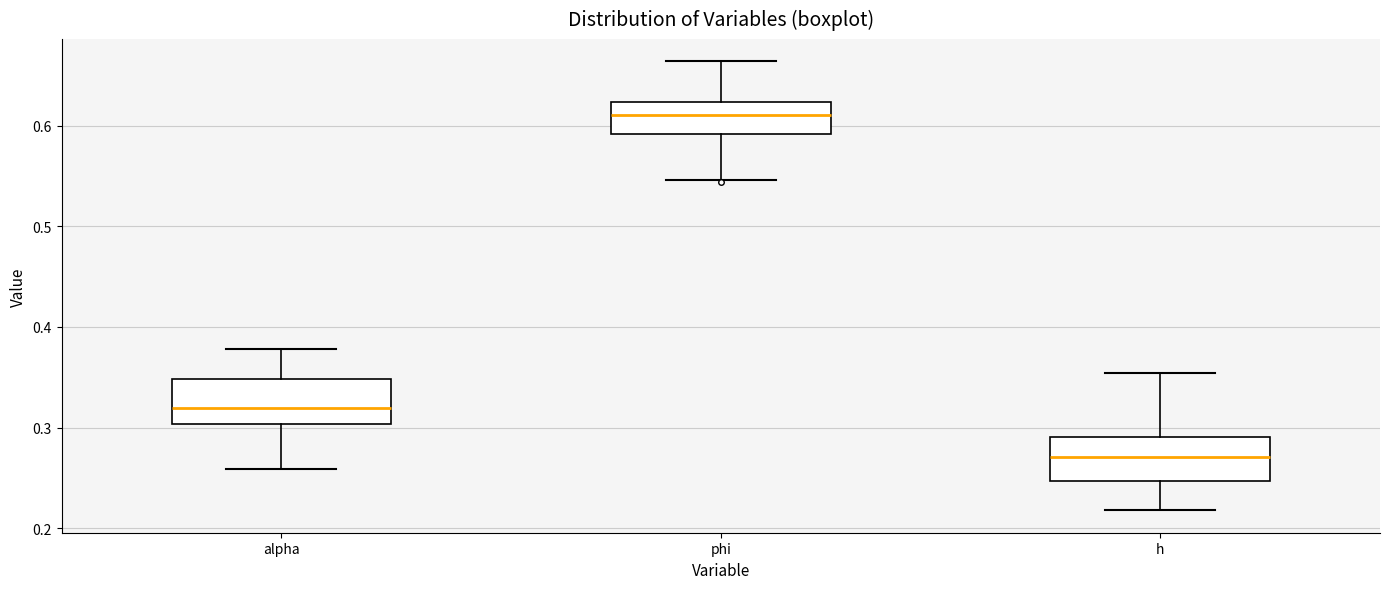

Reading left to right, read every box against the y-axis: the position of its median line, the range the box covers, and the ends of its whiskers. The values are not printed on the chart, so give them approximately, as read against the axis.

alpha: median 0.32, box 0.30 to 0.35, whiskers 0.26 to 0.38
phi: median 0.61, box 0.59 to 0.62, whiskers 0.55 to 0.66
h: median 0.27, box 0.25 to 0.29, whiskers 0.22 to 0.35